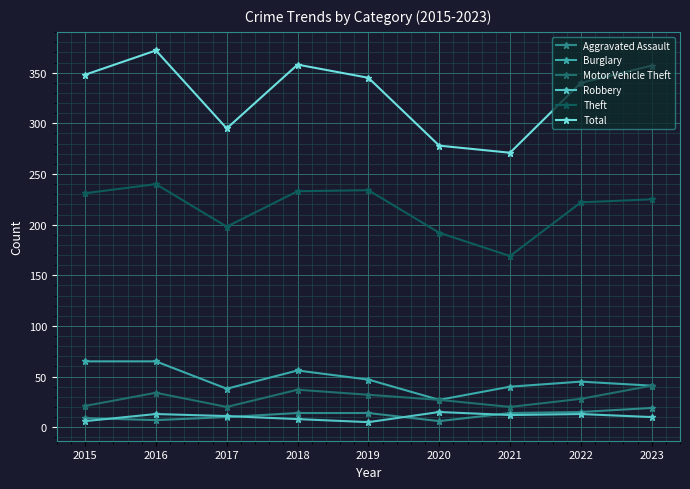

How many lines are shown in the chart?

6